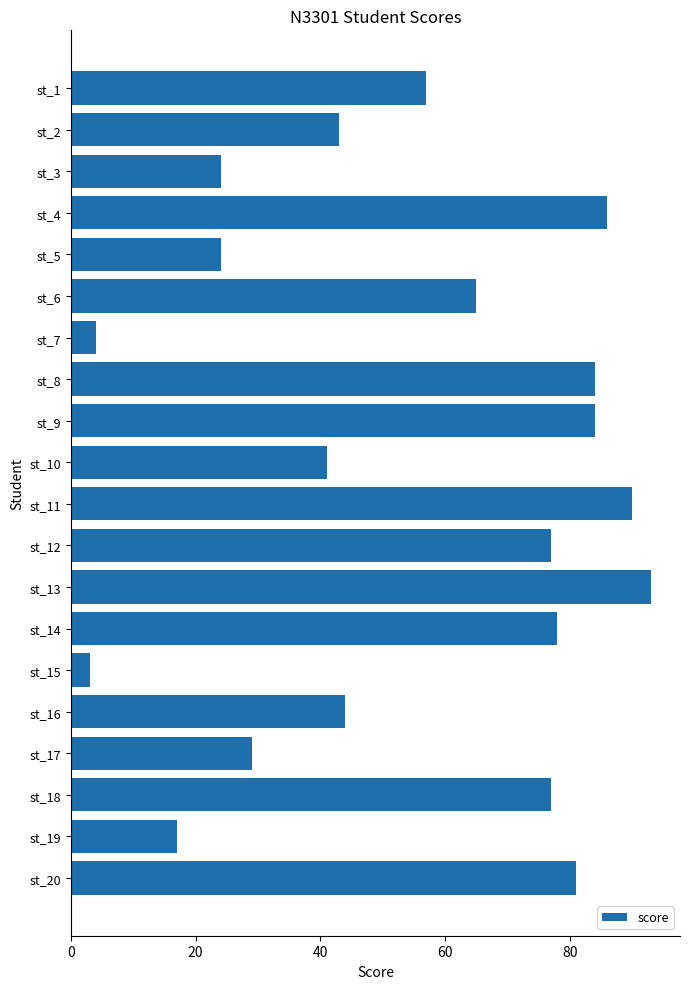

What is the average value?

55